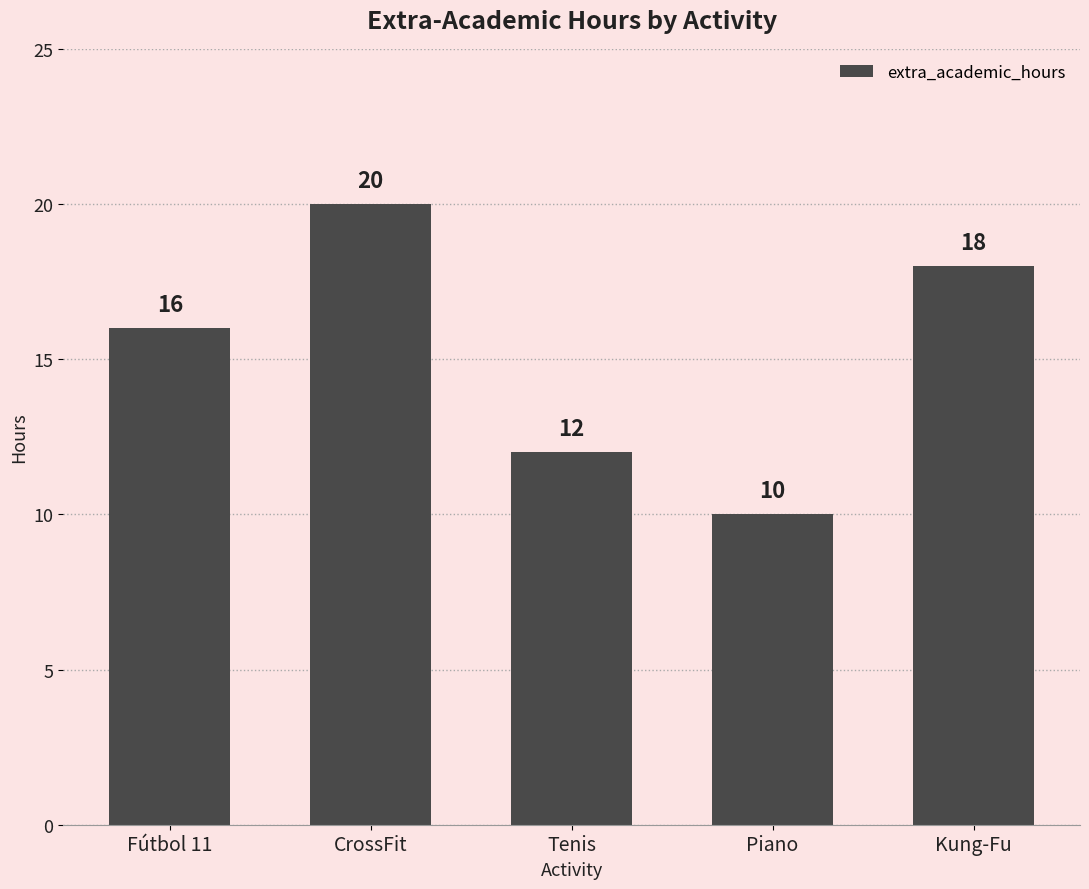

True or false: the data shows 4 at CrossFit.

False